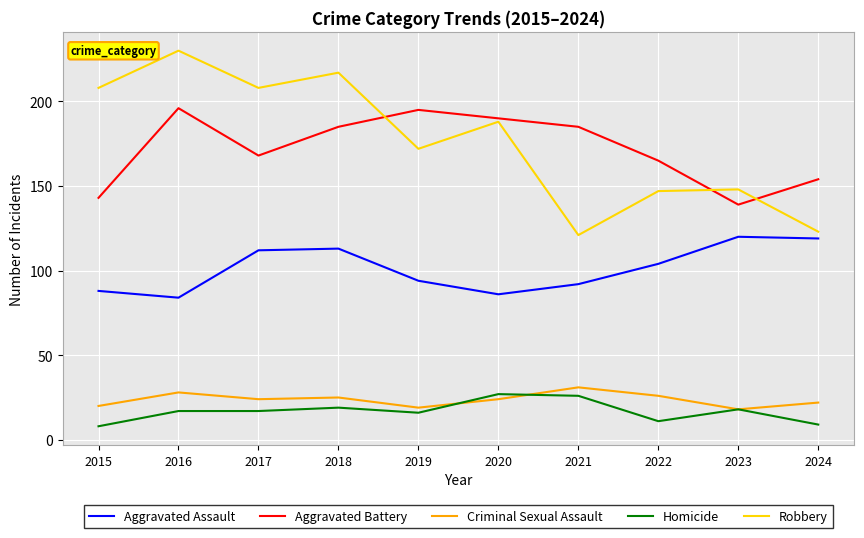

What is the maximum value shown in the chart?

230